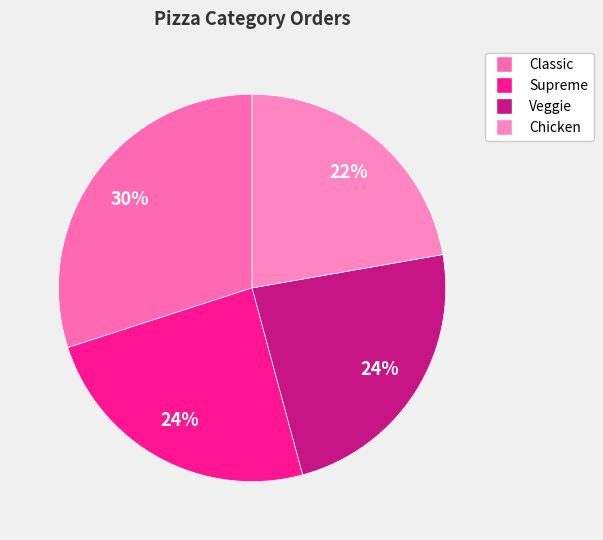

The Classic slice represents 20% of the pie. True or false?

False